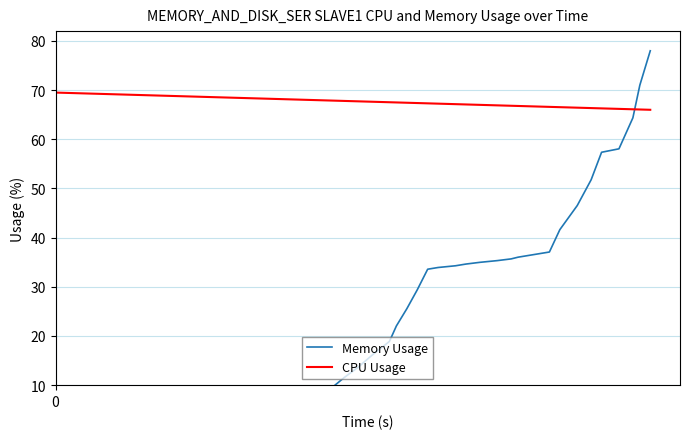

What is the maximum value for CPU Usage?

69.5